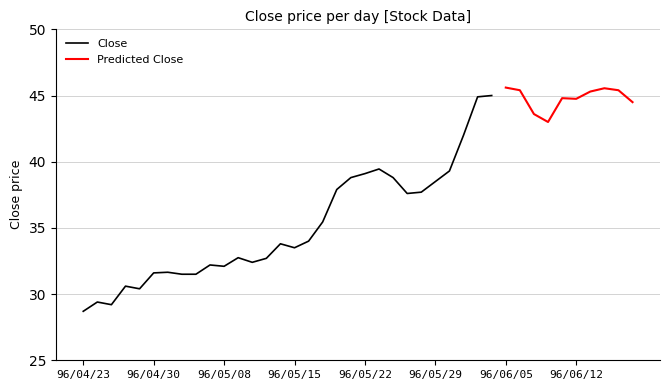

At how many categories does at least one series exceed 45?

6